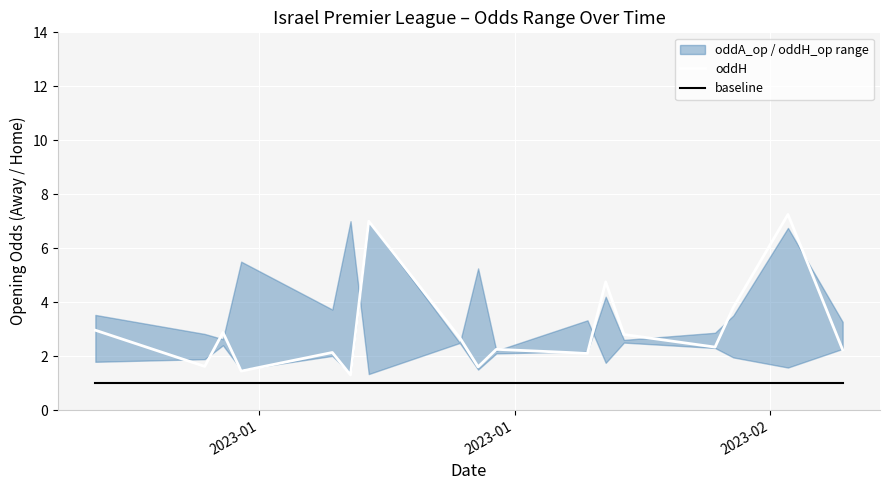

True or false: oddH and baseline intersect in this chart.

False